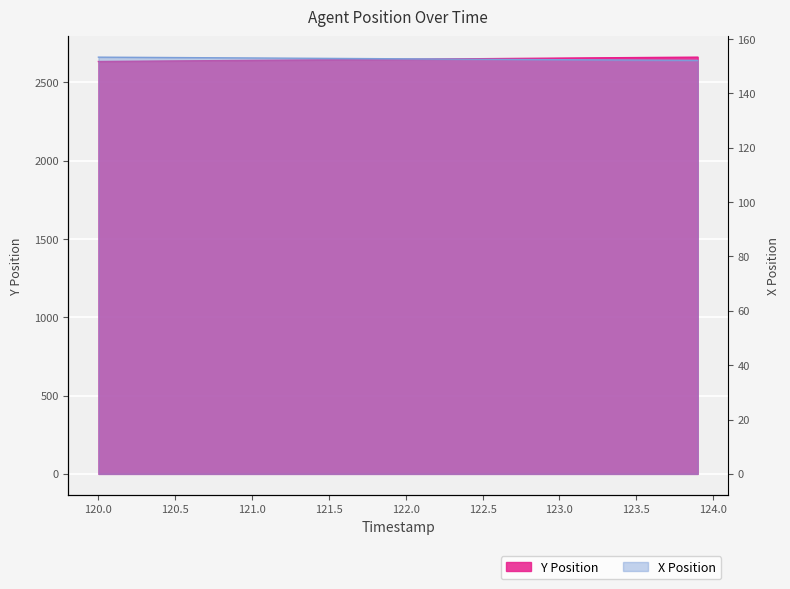

Between 123.4 and 123.5, which series saw the biggest shift?

Y Position